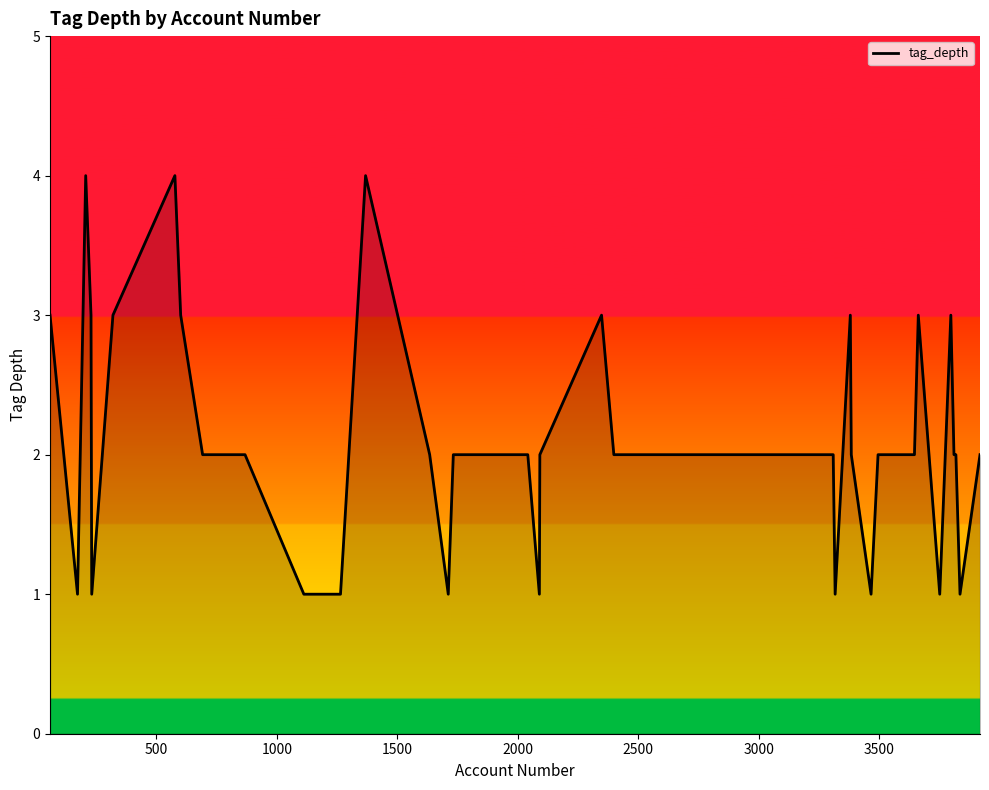

What is the maximum value shown in the chart?

4